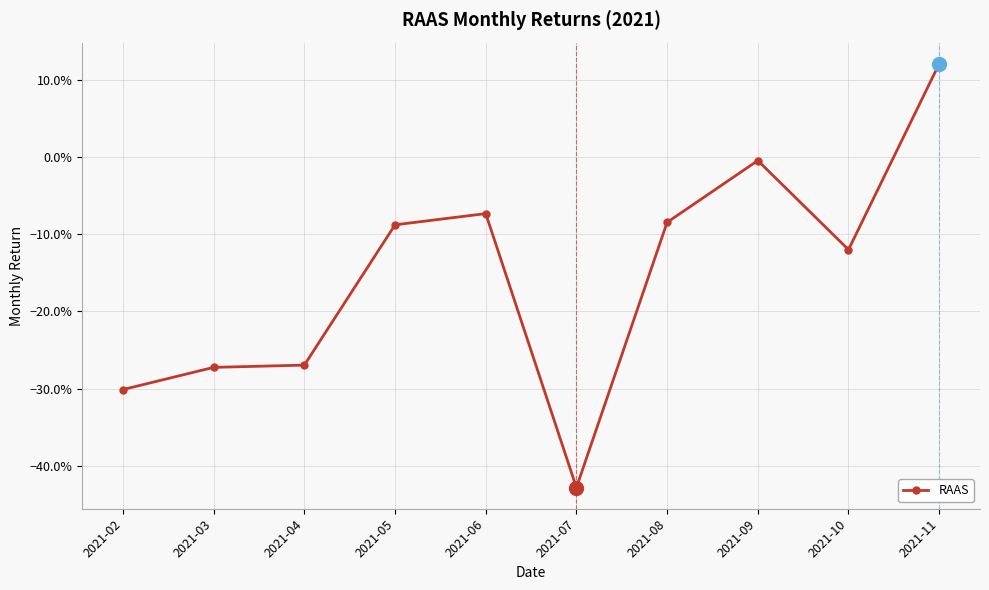

Where is the data nearest to the value 0?

2021-09